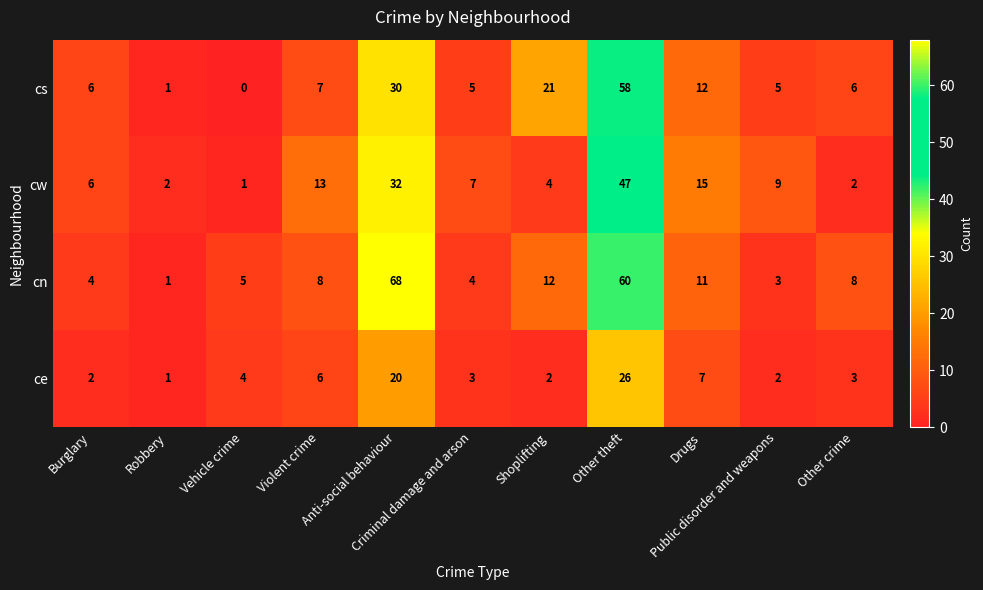

What is the maximum value shown in the chart?

68